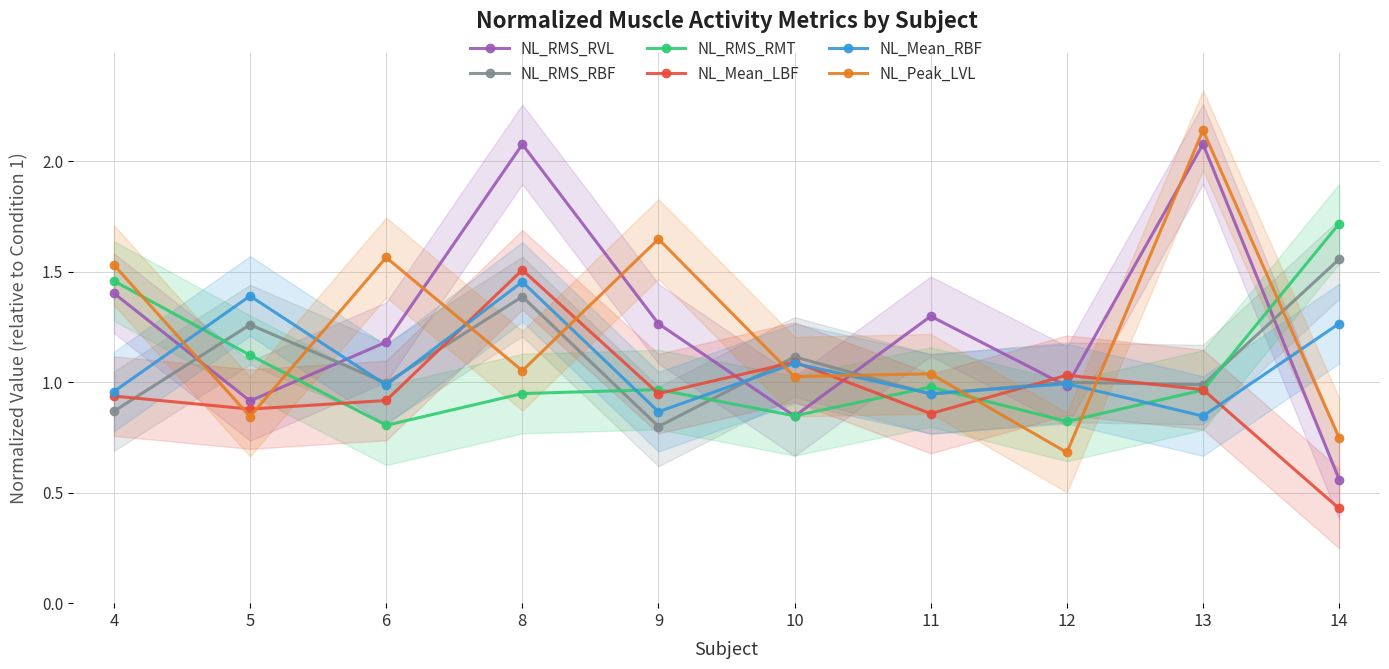

Which category has the lowest value in the NL_Peak_LVL series?

12